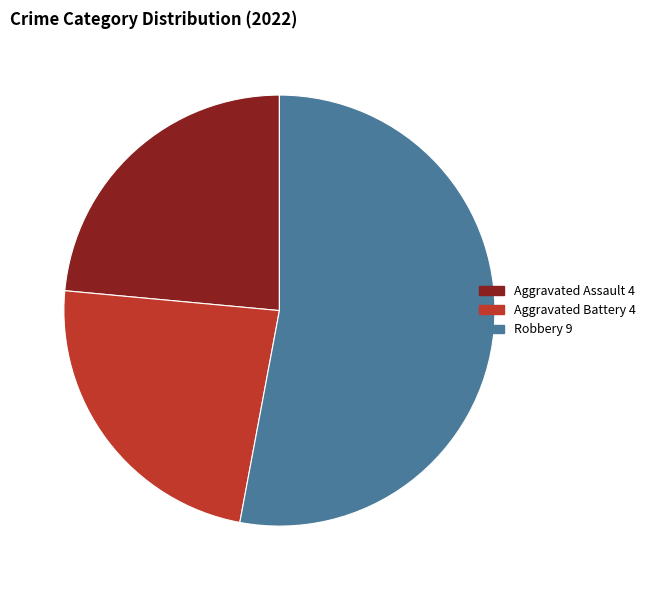

Is there a majority slice in this chart?

Yes